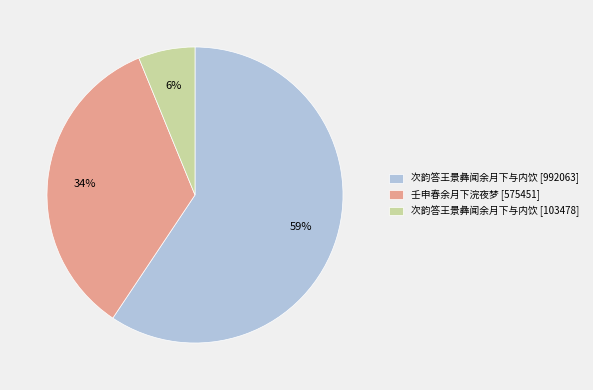

To the nearest percent, what is the average slice percentage?

33%